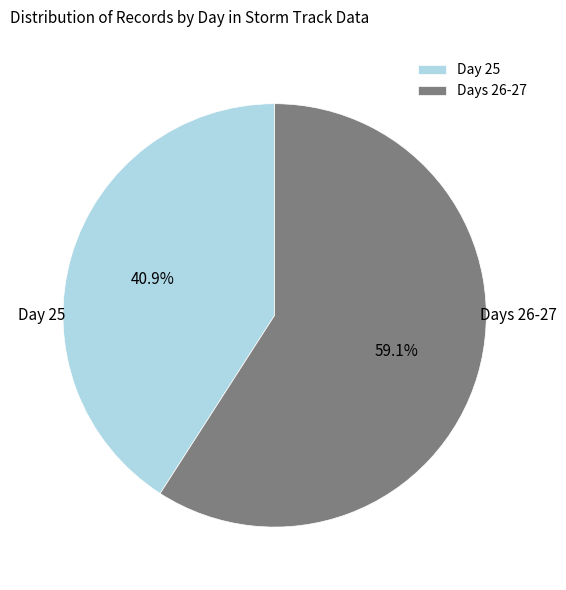

Which category has the smallest portion of the pie?

Day 25